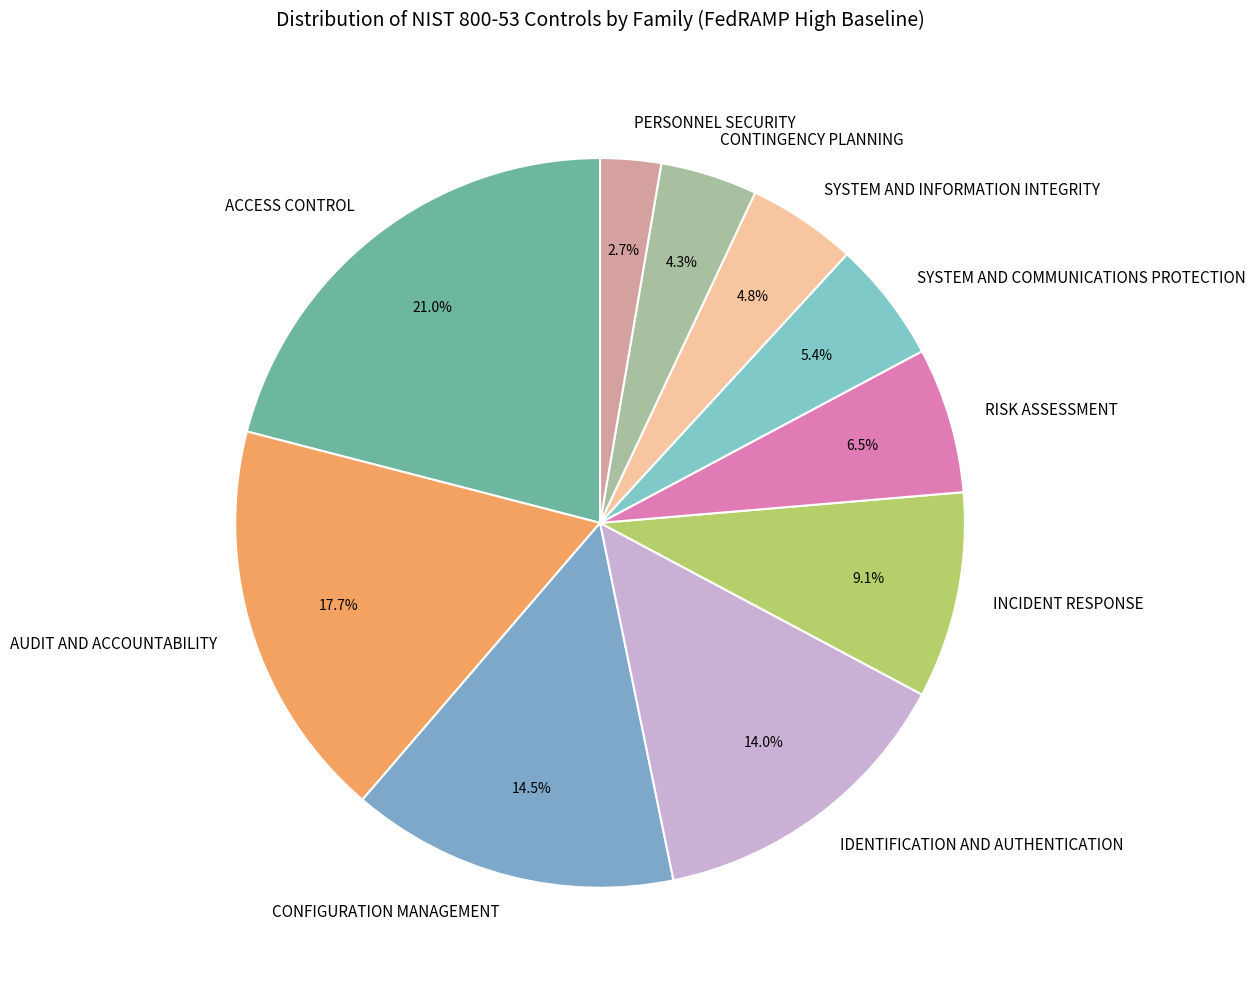

Which slice is the largest?

ACCESS CONTROL